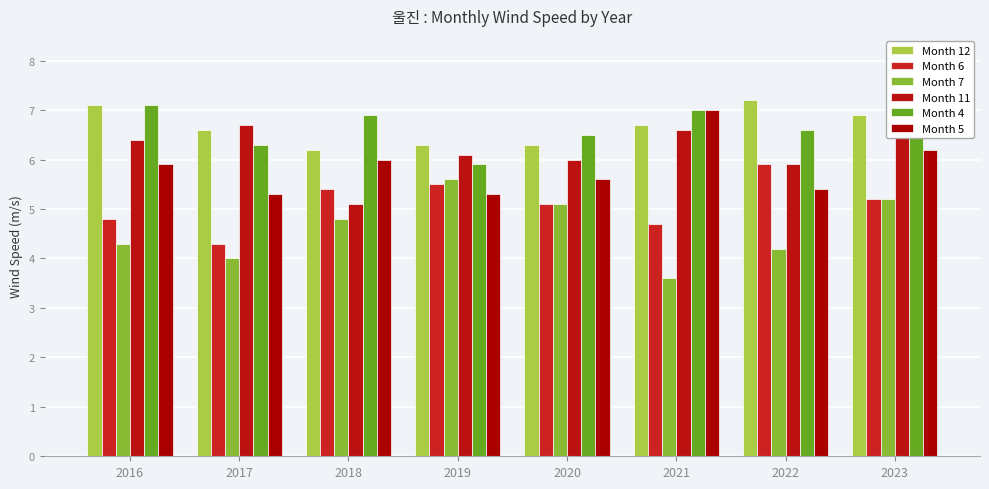

What is the difference between the highest and lowest values at 2016?

2.8